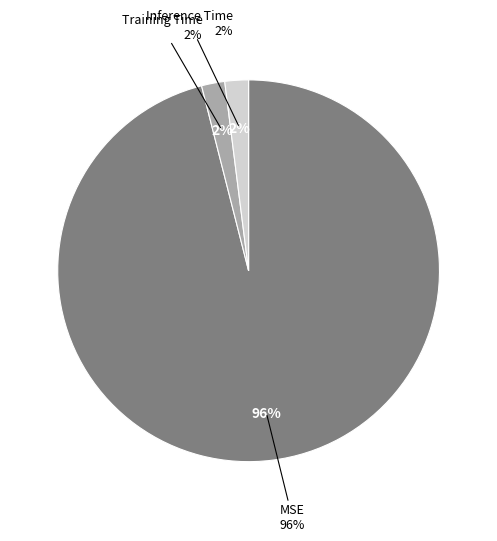

To the nearest percent, what portion does MSE represent?

96%